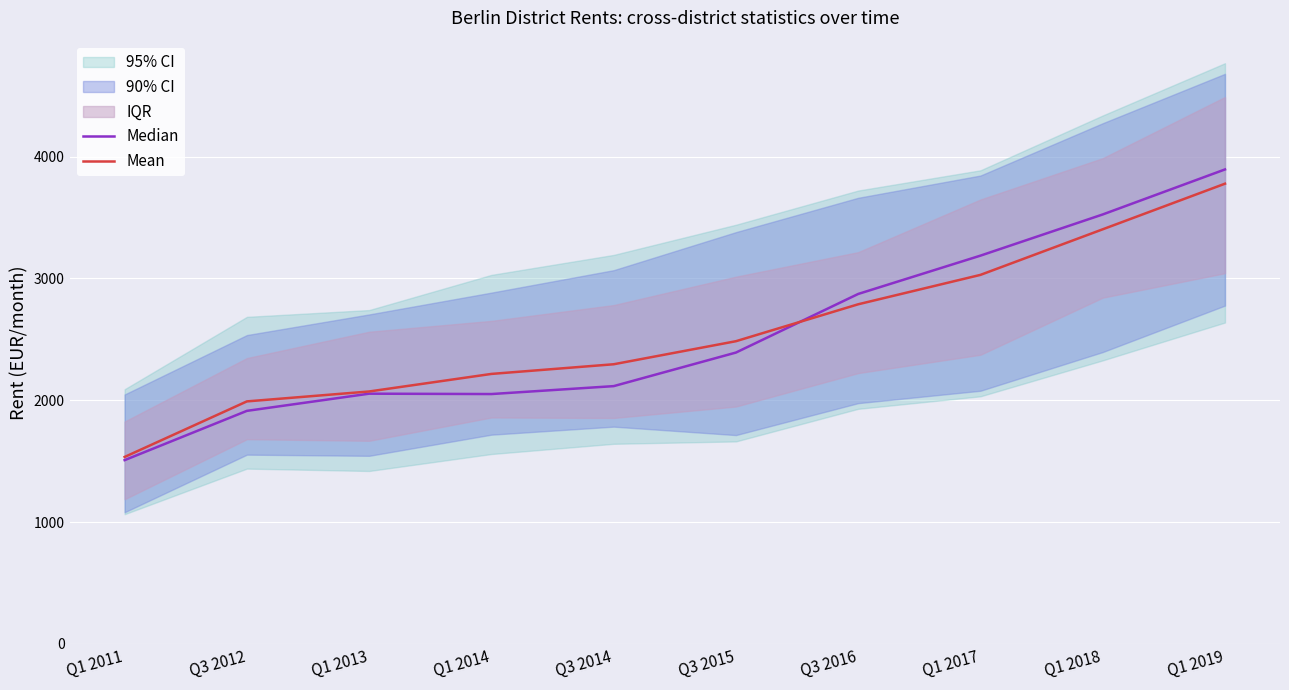

Rank the categories by Mean value from lowest to highest.

Q1 2011, Q3 2012, Q1 2013, Q1 2014, Q3 2014, Q3 2015, Q3 2016, Q1 2017, Q1 2018, Q1 2019